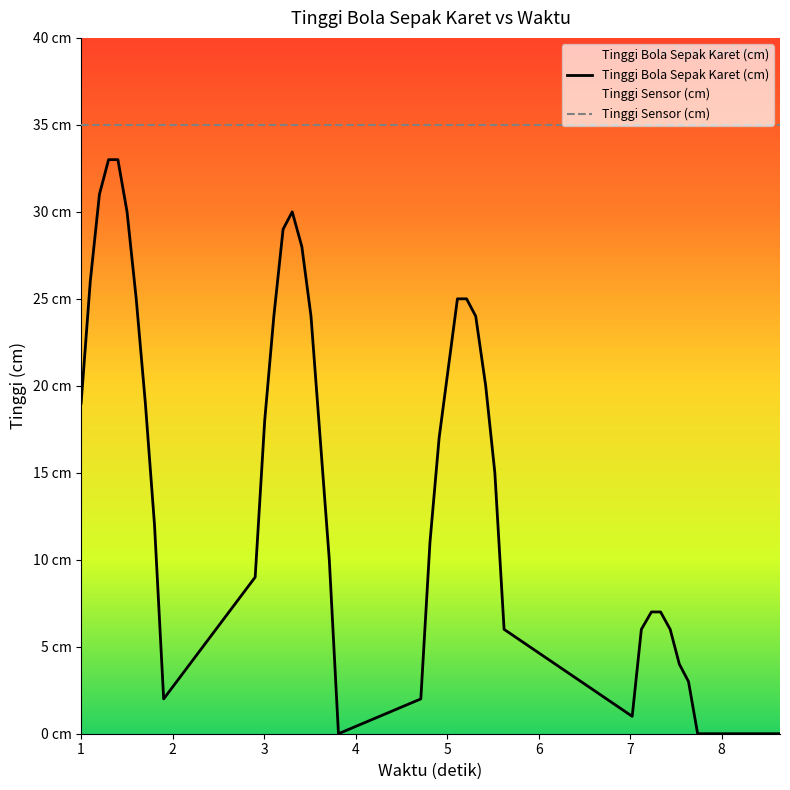

At which category is the sum across all series the highest?

4